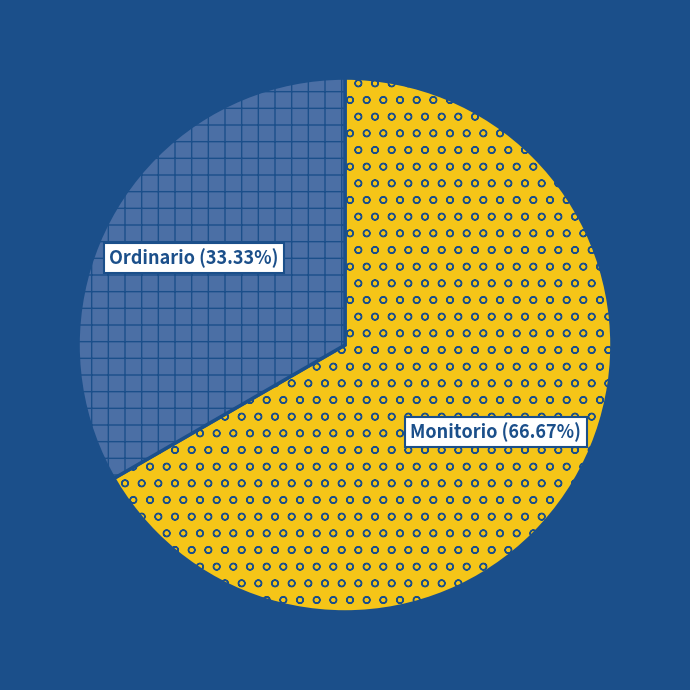

True or false: Monitorio accounts for 72% of the total.

False